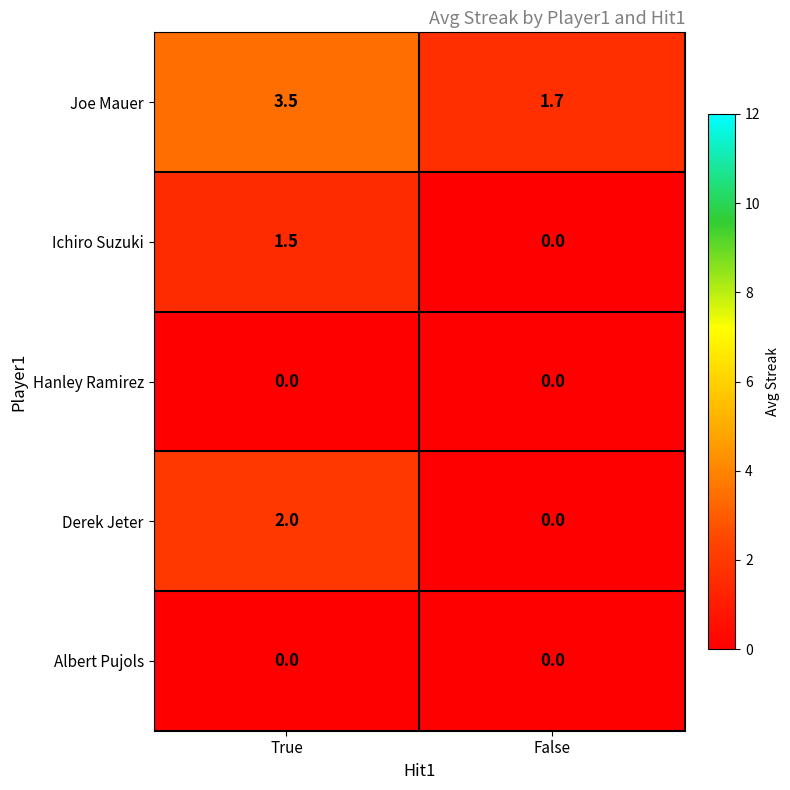

At how many categories does at least one series exceed 0?

2